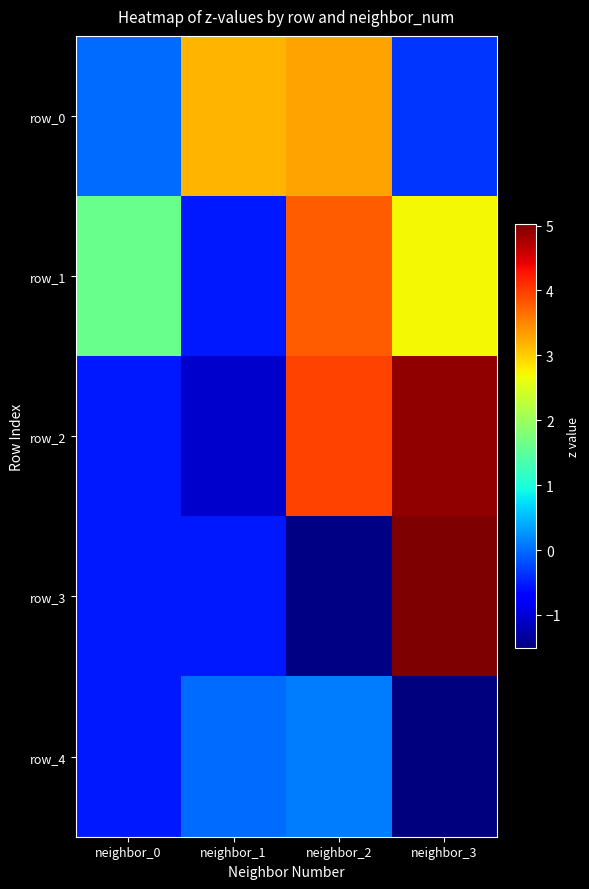

The value of row_3 at neighbor_2 is -0.3. True or false?

False